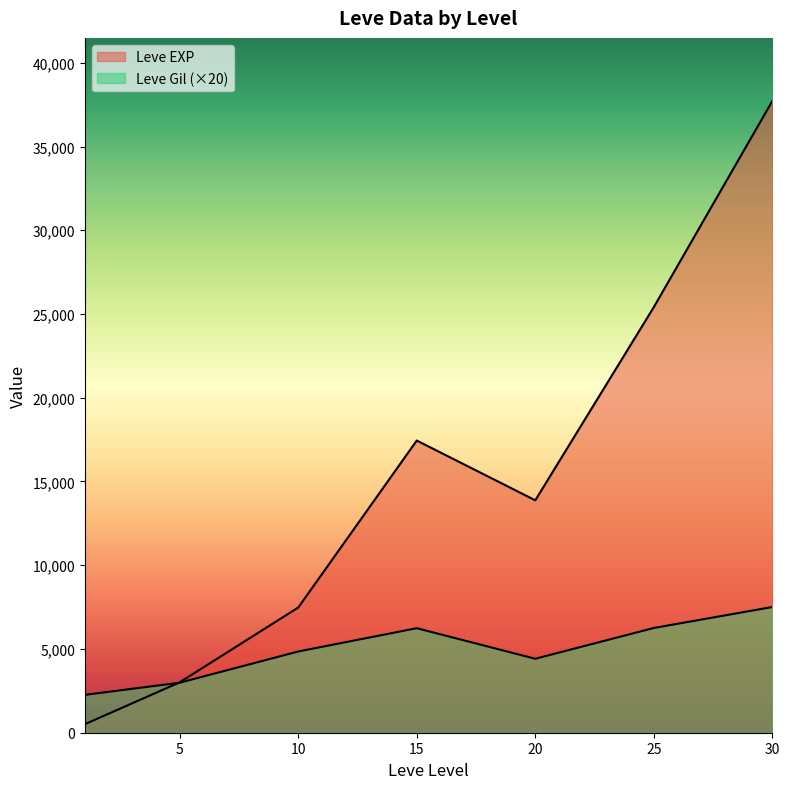

Which series has the largest total across all categories?

Leve EXP